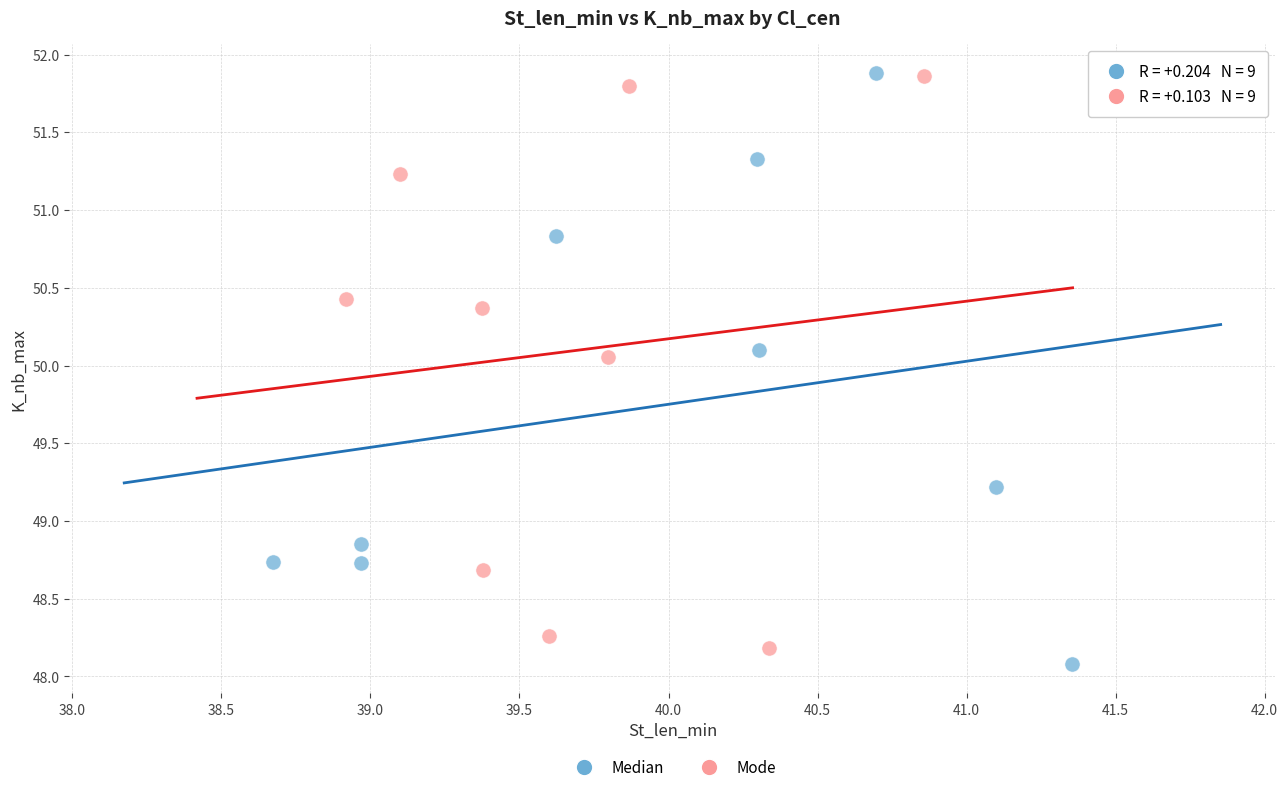

Which series has the widest spread of Y values?

Median